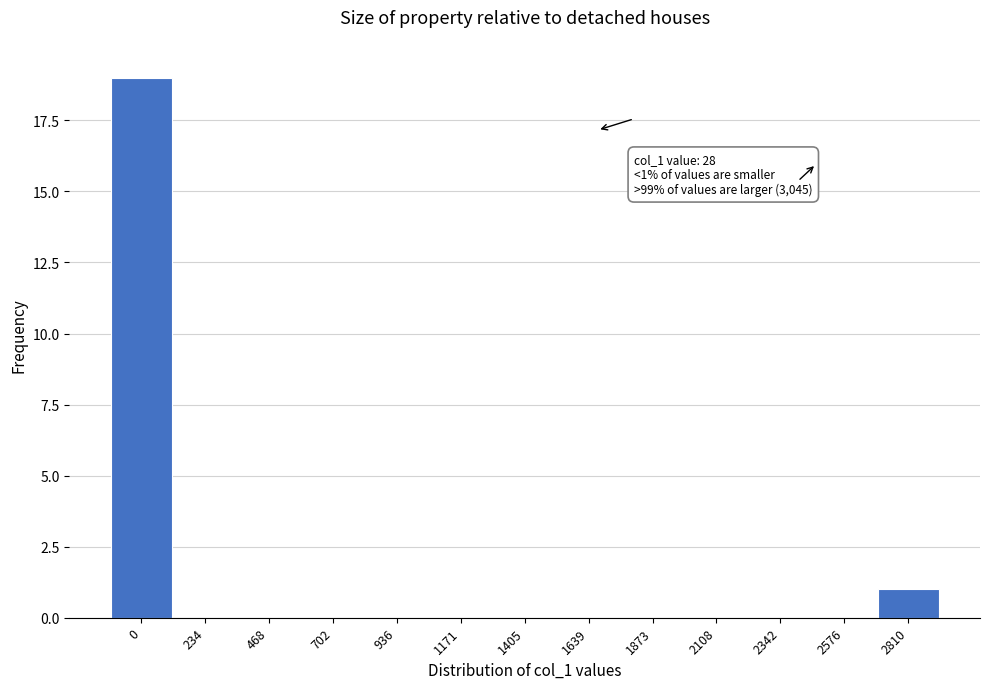

Reading left to right, extract all data points from this chart.

0=19	234=0	468=0	702=0	936=0	1171=0	1405=0	1639=0	1873=0	2108=0	2342=0	2576=0	2810=1